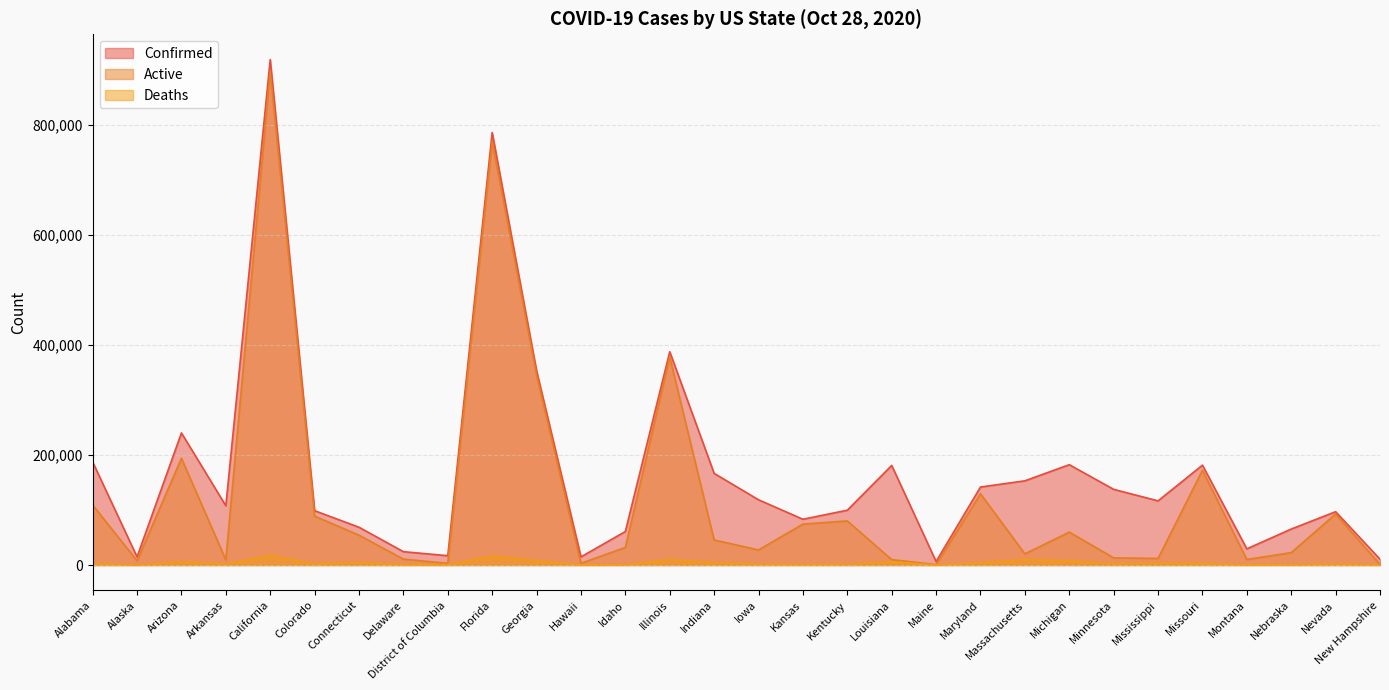

List the labels in order of Confirmed value, smallest first.

Maine, New Hampshire, Hawaii, Alaska, District of Columbia, Delaware, Montana, Idaho, Nebraska, Connecticut, Kansas, Nevada, Colorado, Kentucky, Arkansas, Mississippi, Iowa, Minnesota, Maryland, Massachusetts, Indiana, Louisiana, Missouri, Michigan, Alabama, Arizona, Georgia, Illinois, Florida, California